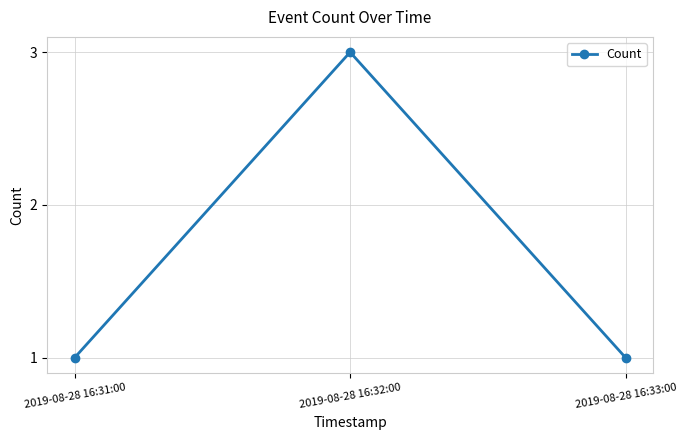

What is the sum of all values?

5